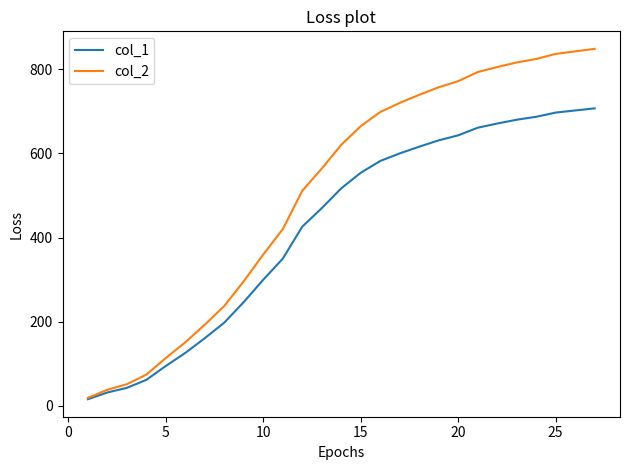

Rank the series by their maximum value, from lowest to highest.

col_1, col_2